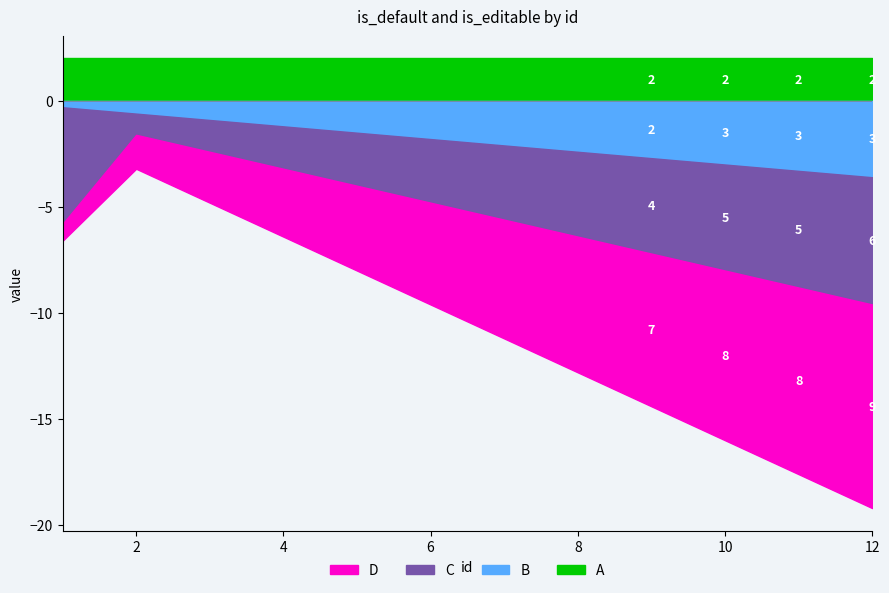

Is the value of is_default at 3 greater than the value of is_editable at 9?

No